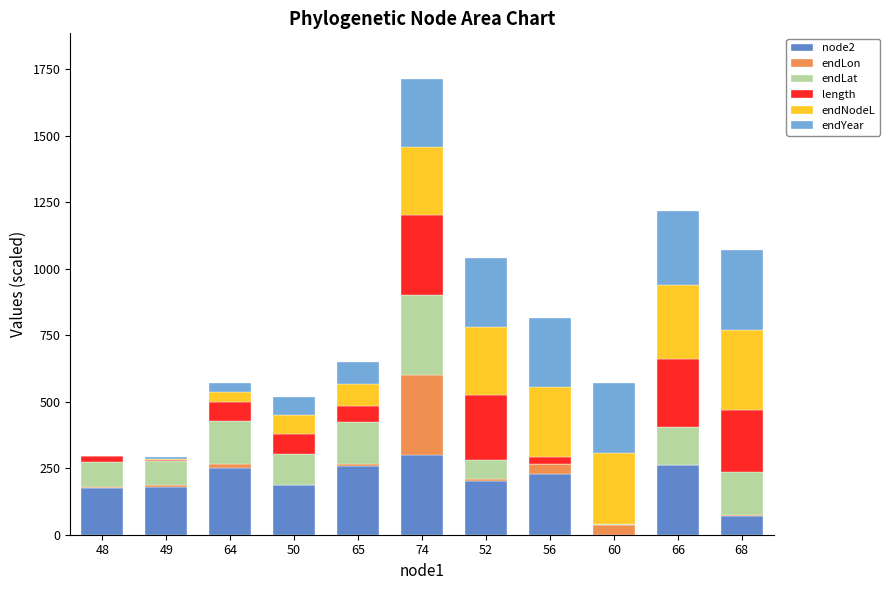

What is the total value across all series at 74?

1712.8